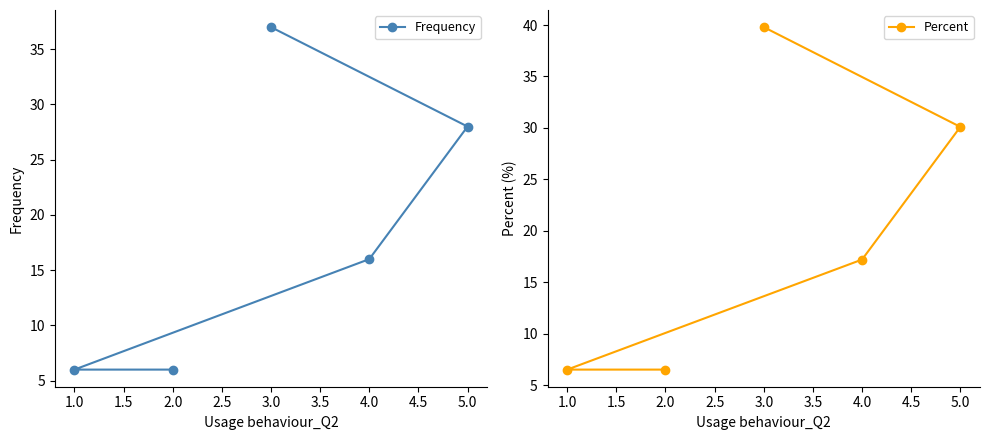

What is the value of the Frequency point at the 1st from the left?

6